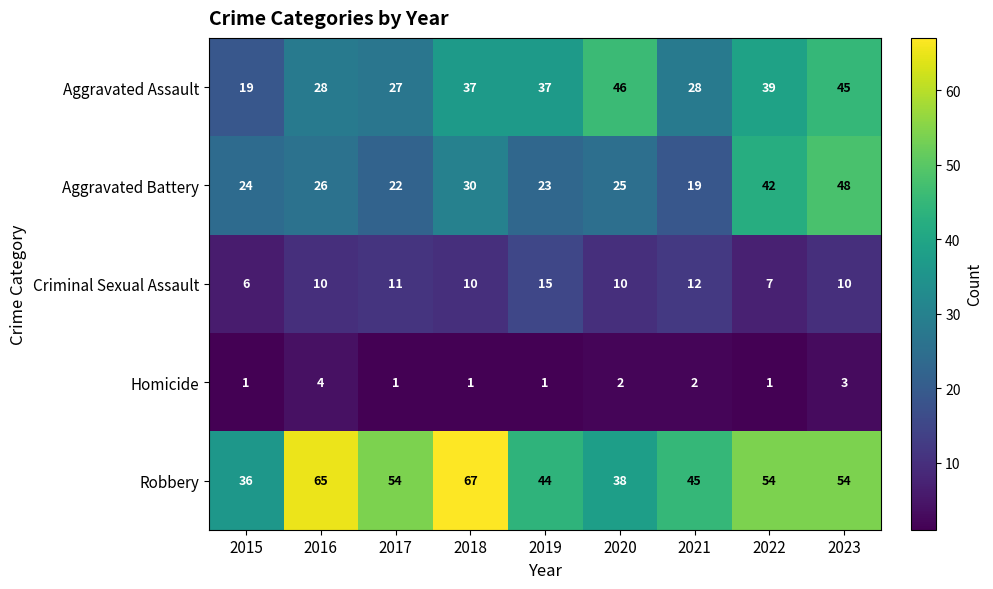

What is the minimum value for Aggravated Assault?

19